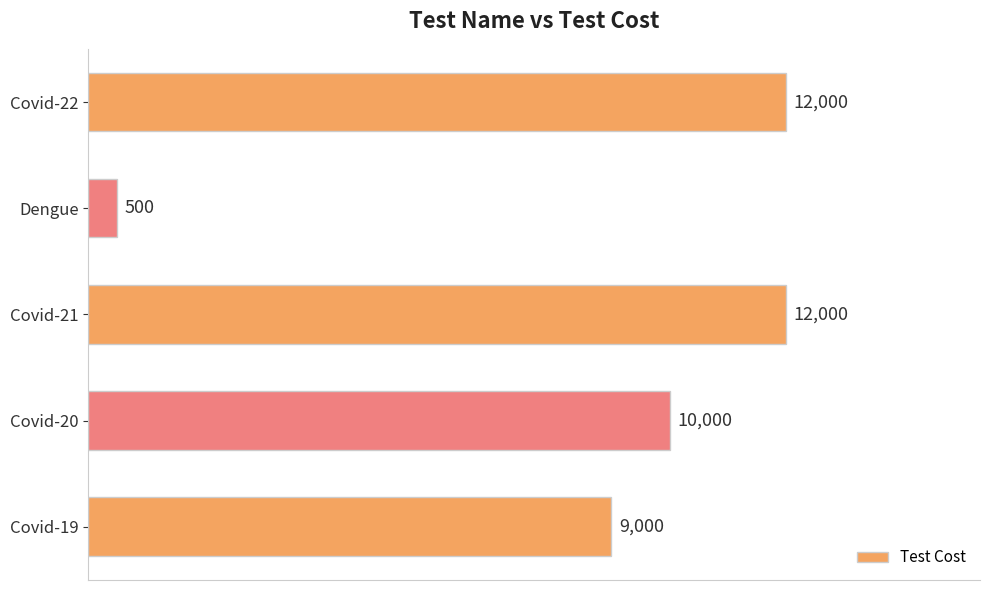

True or false: the data shows 3453 at Covid-20.

False